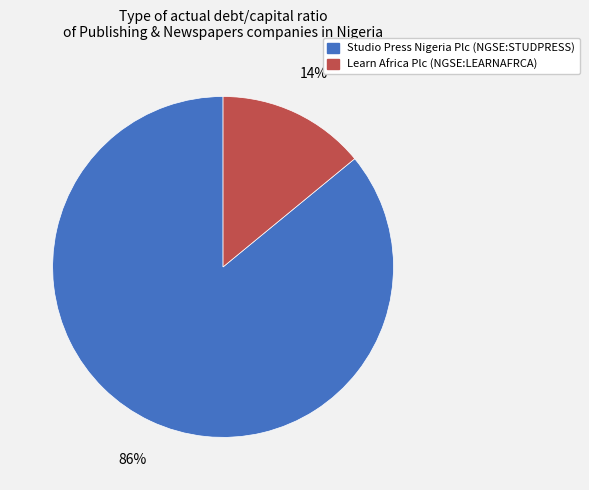

To the nearest percent, what is the average slice percentage?

50%